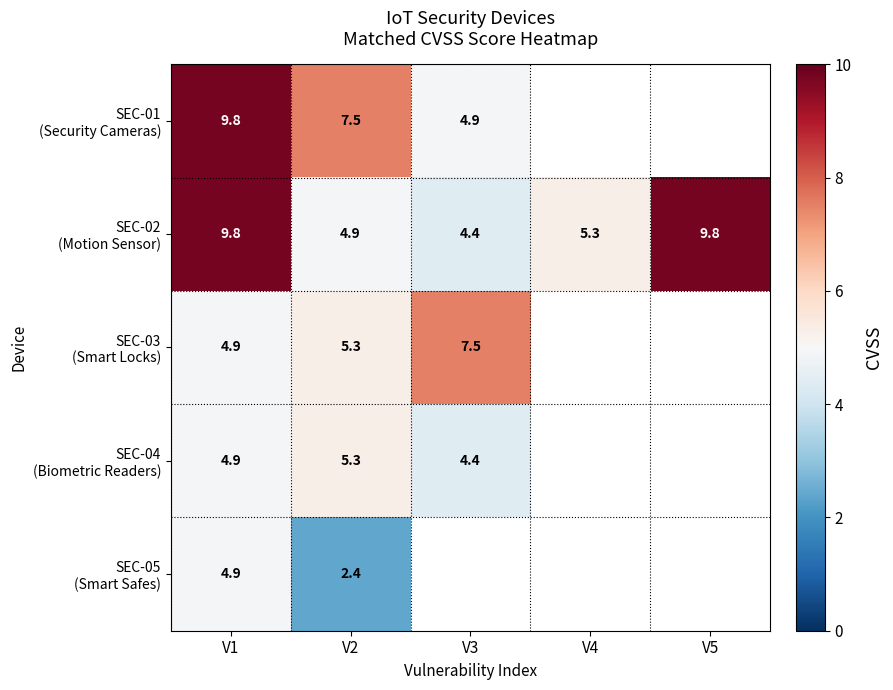

How many categories are shown in the chart?

5